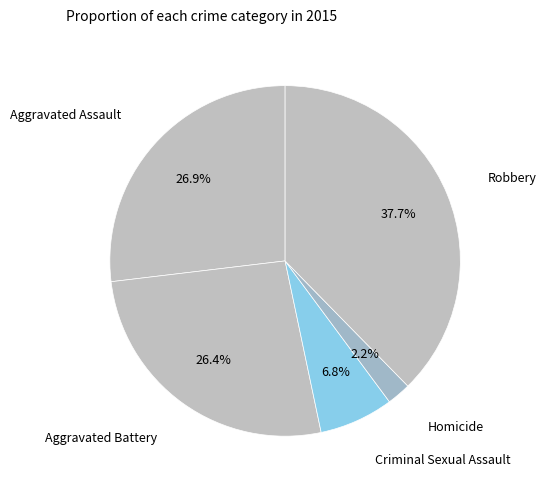

To the nearest percent, what is the average slice percentage?

20%